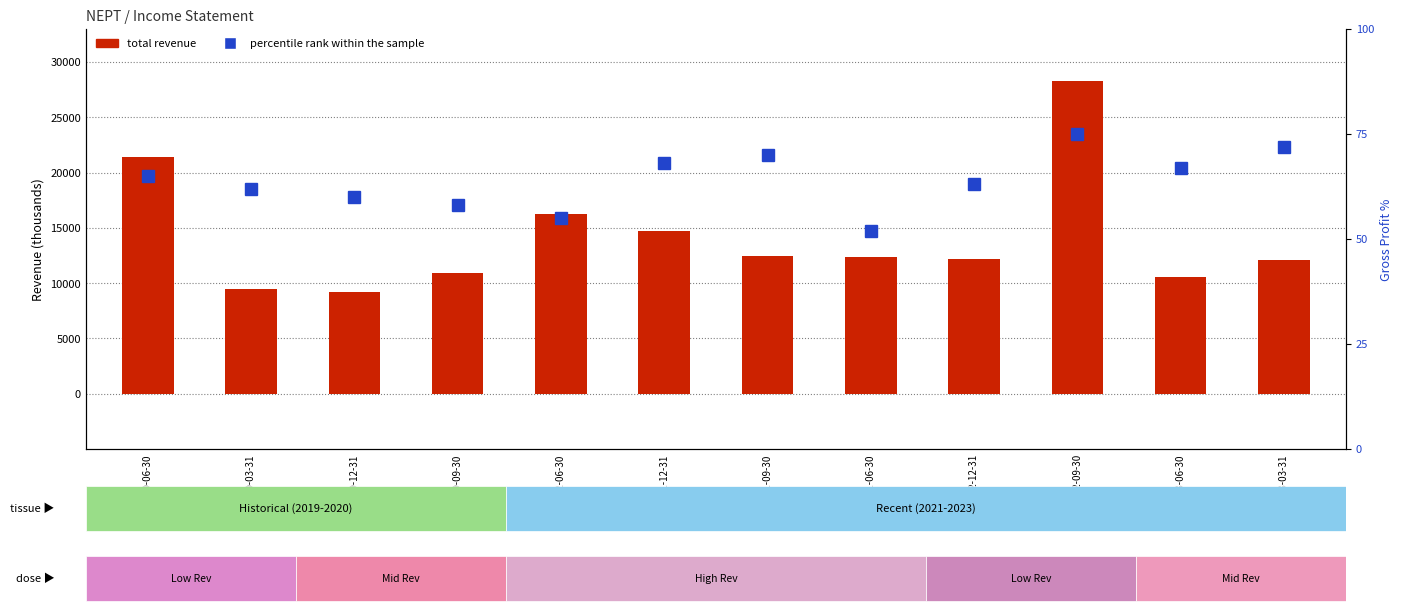

True or false: total revenue has a value of 10600 at 2023-06-30.

True